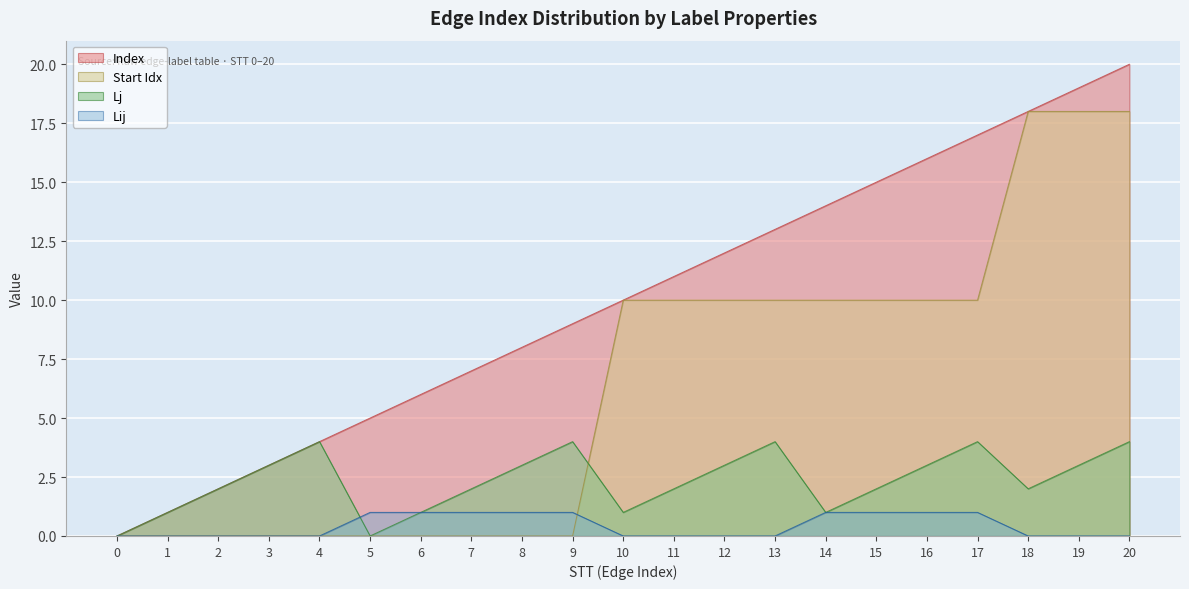

Which series has the largest range (max minus min)?

Index